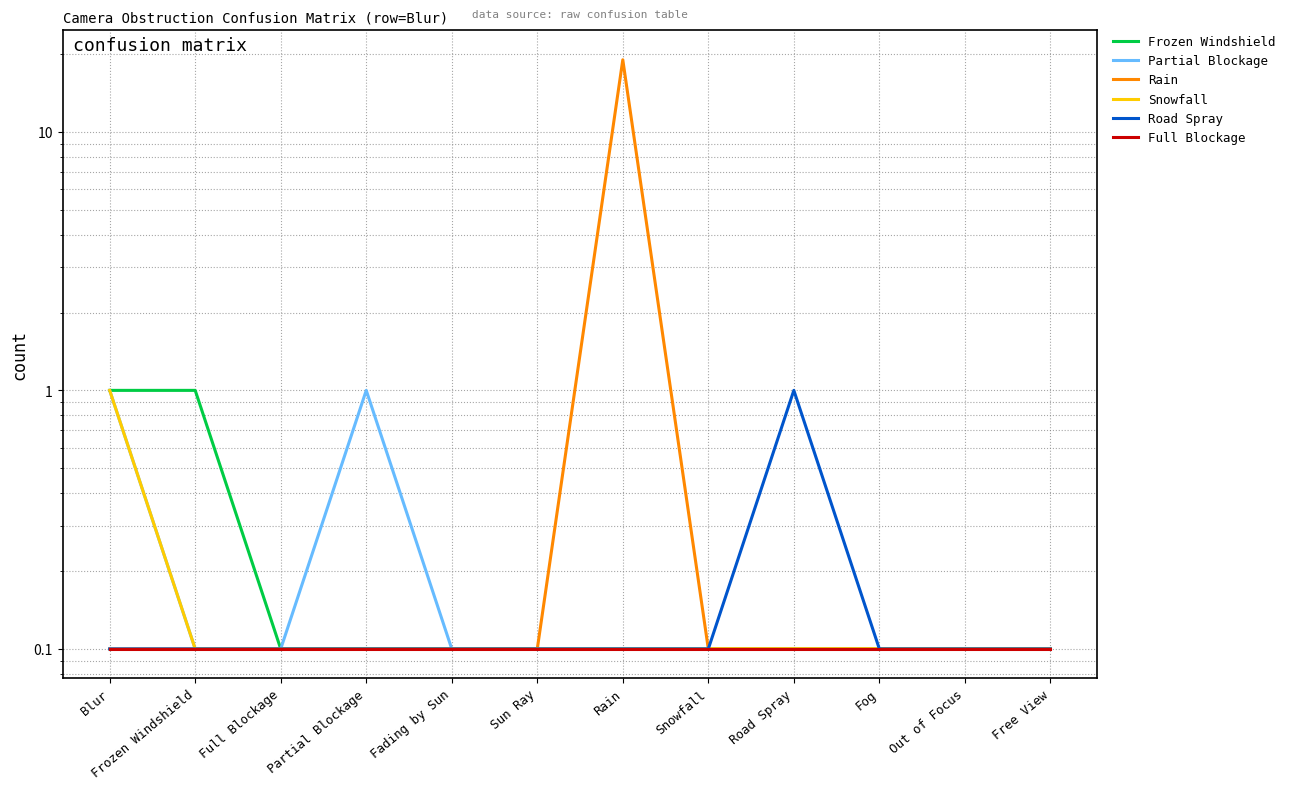

Which series has the widest spread of values?

Rain